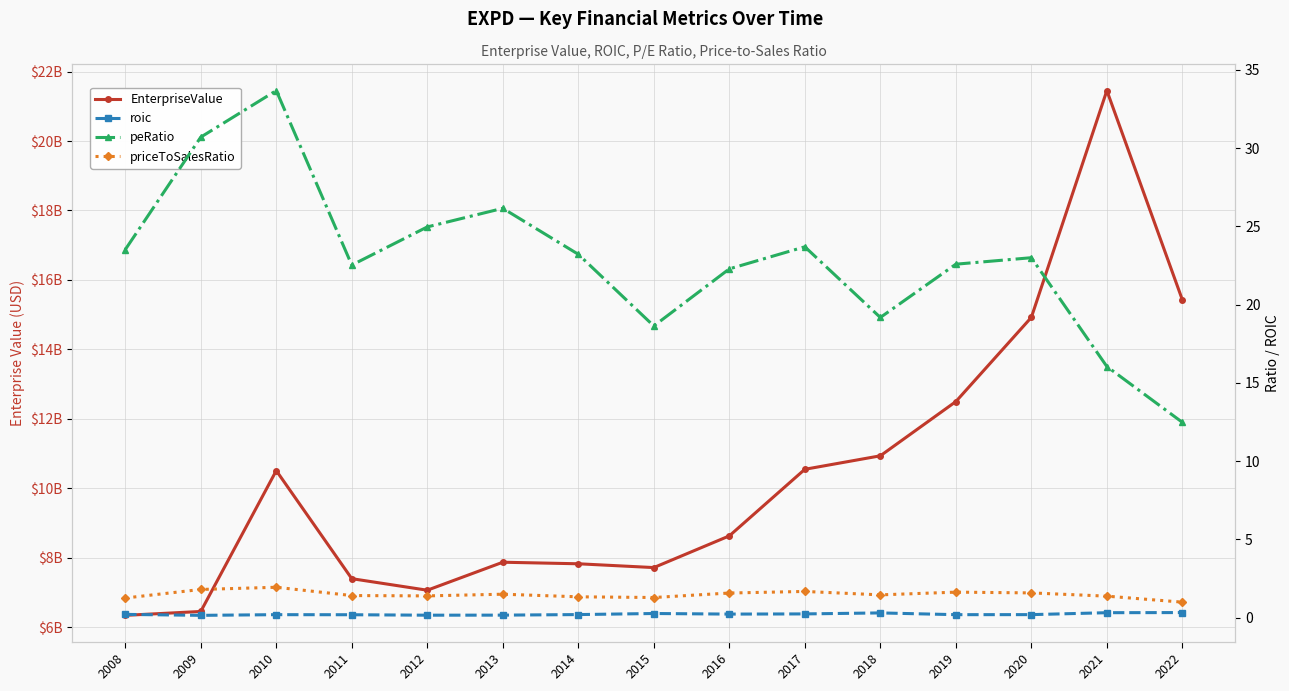

What is the difference between the maximum and minimum values in the peRatio series?

21.2